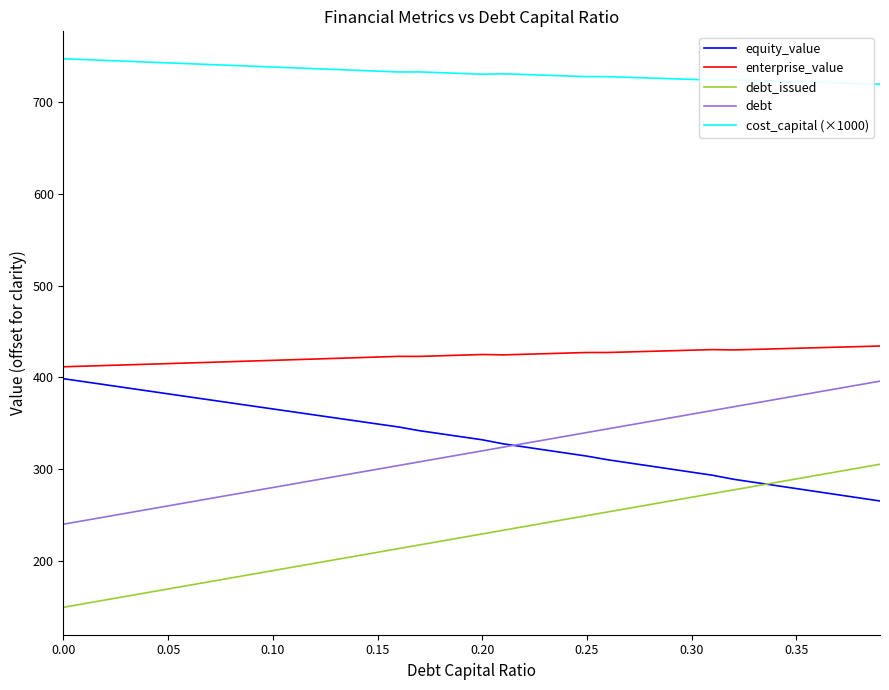

Which series has the largest total across all categories?

cost_capital (×1000)